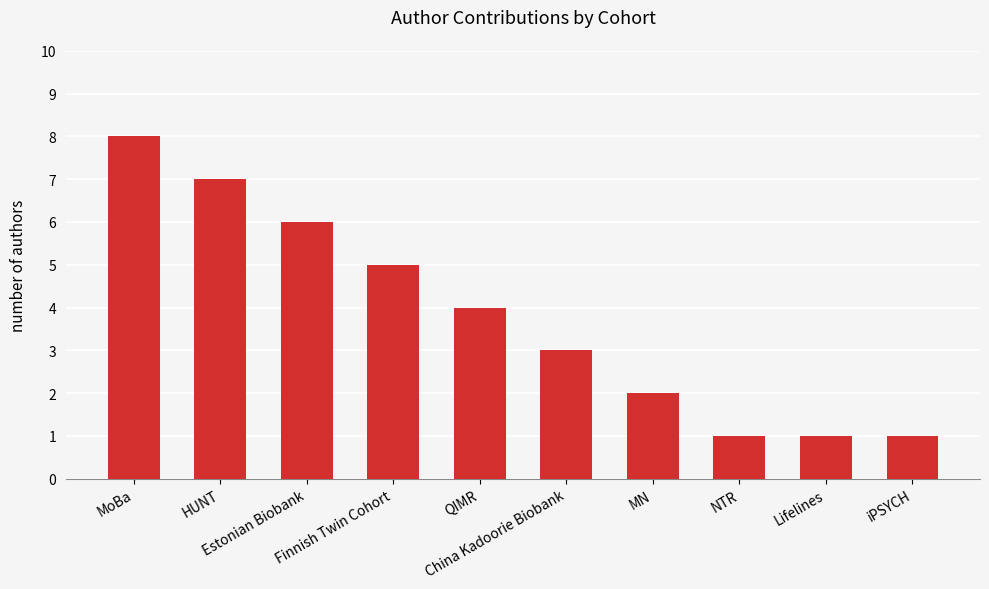

Between NTR and Estonian Biobank, which is larger?

Estonian Biobank